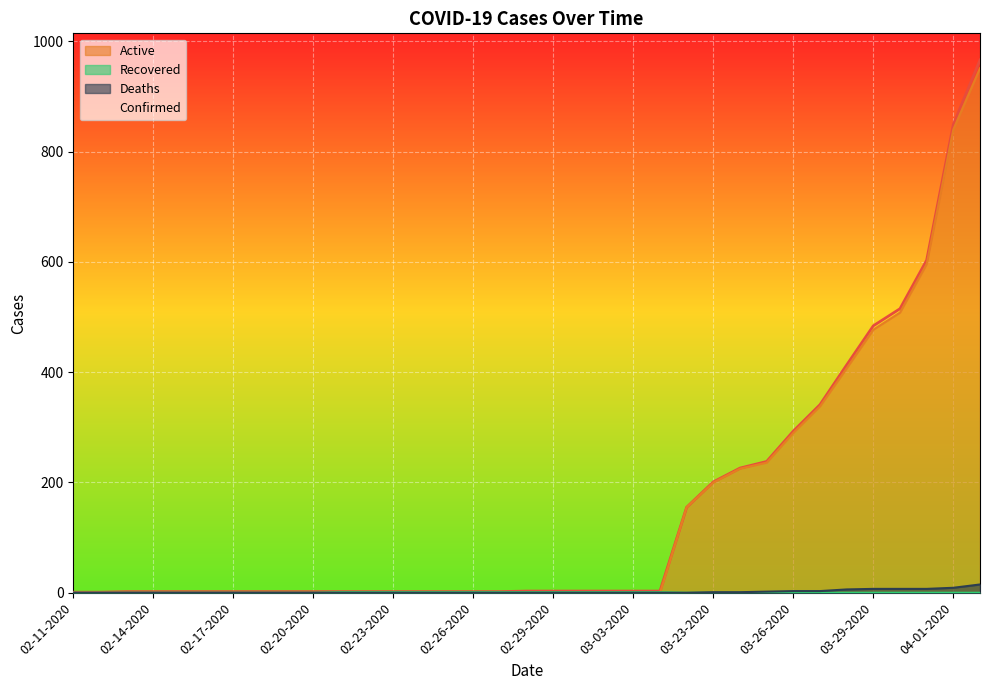

Between 03-30-2020 and 04-02-2020, which is larger?

04-02-2020